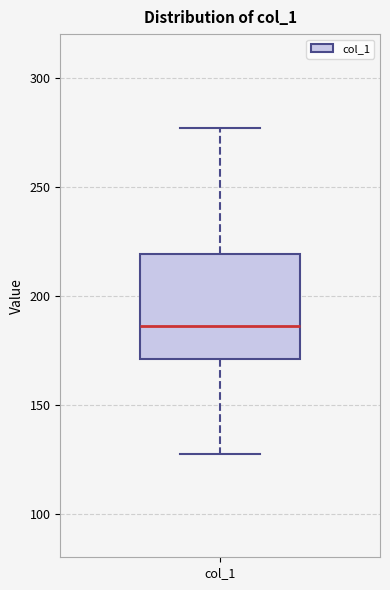

Where is the upper edge of the box for col_1 on the y-axis? The values are not printed on the chart, so give them approximately, as read against the axis.

220